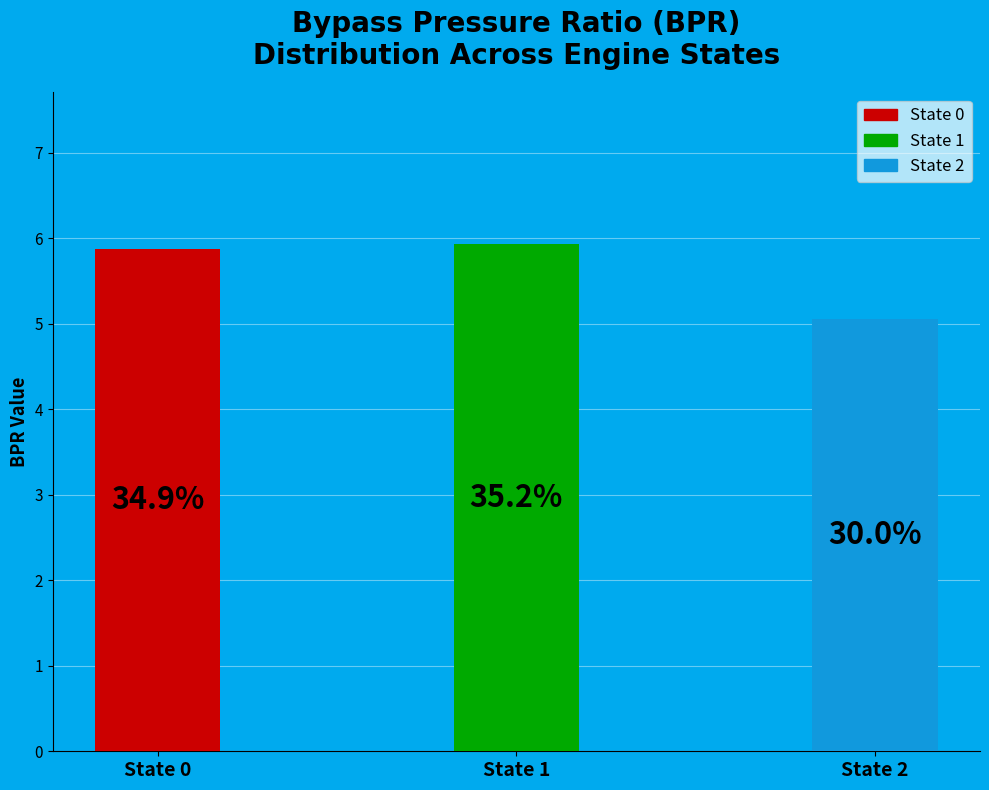

Which has a higher value, 2 or 1?

1